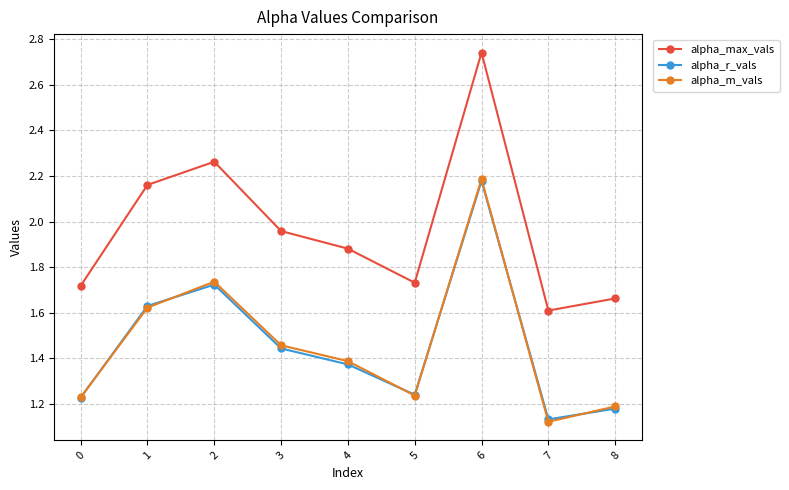

Which series has the widest spread of values?

alpha_max_vals